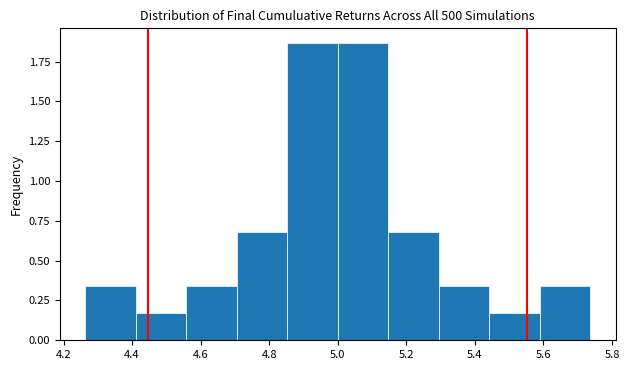

How tall is the bar that spans 4.42 to 4.56 on the x-axis? Neither the bar edges nor the heights are printed on the chart, so give them approximately, as read against the axes.

0.15